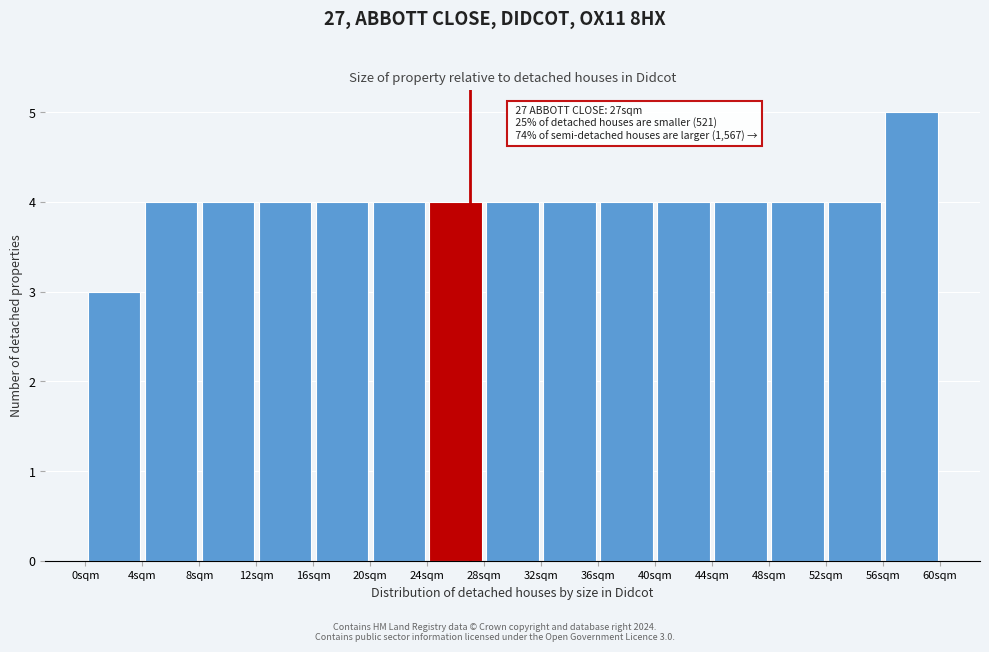

Which range on the x-axis has the tallest bar?

56 to 60